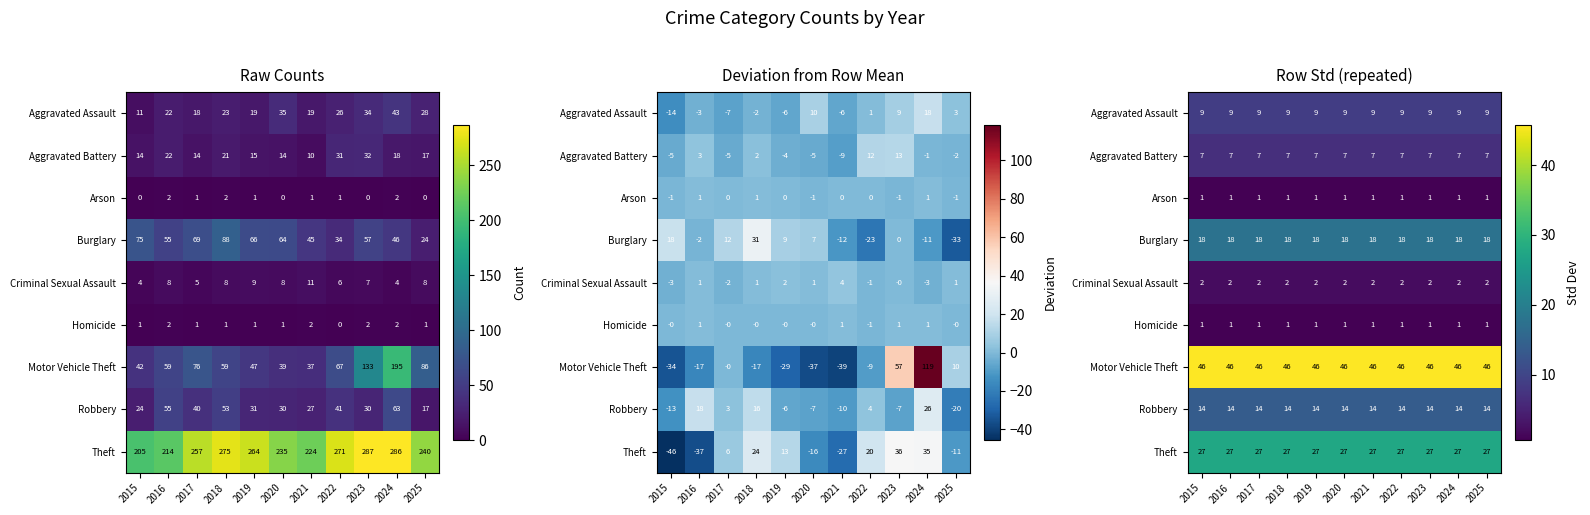

Which has a higher value, 2022 or 2020?

2022